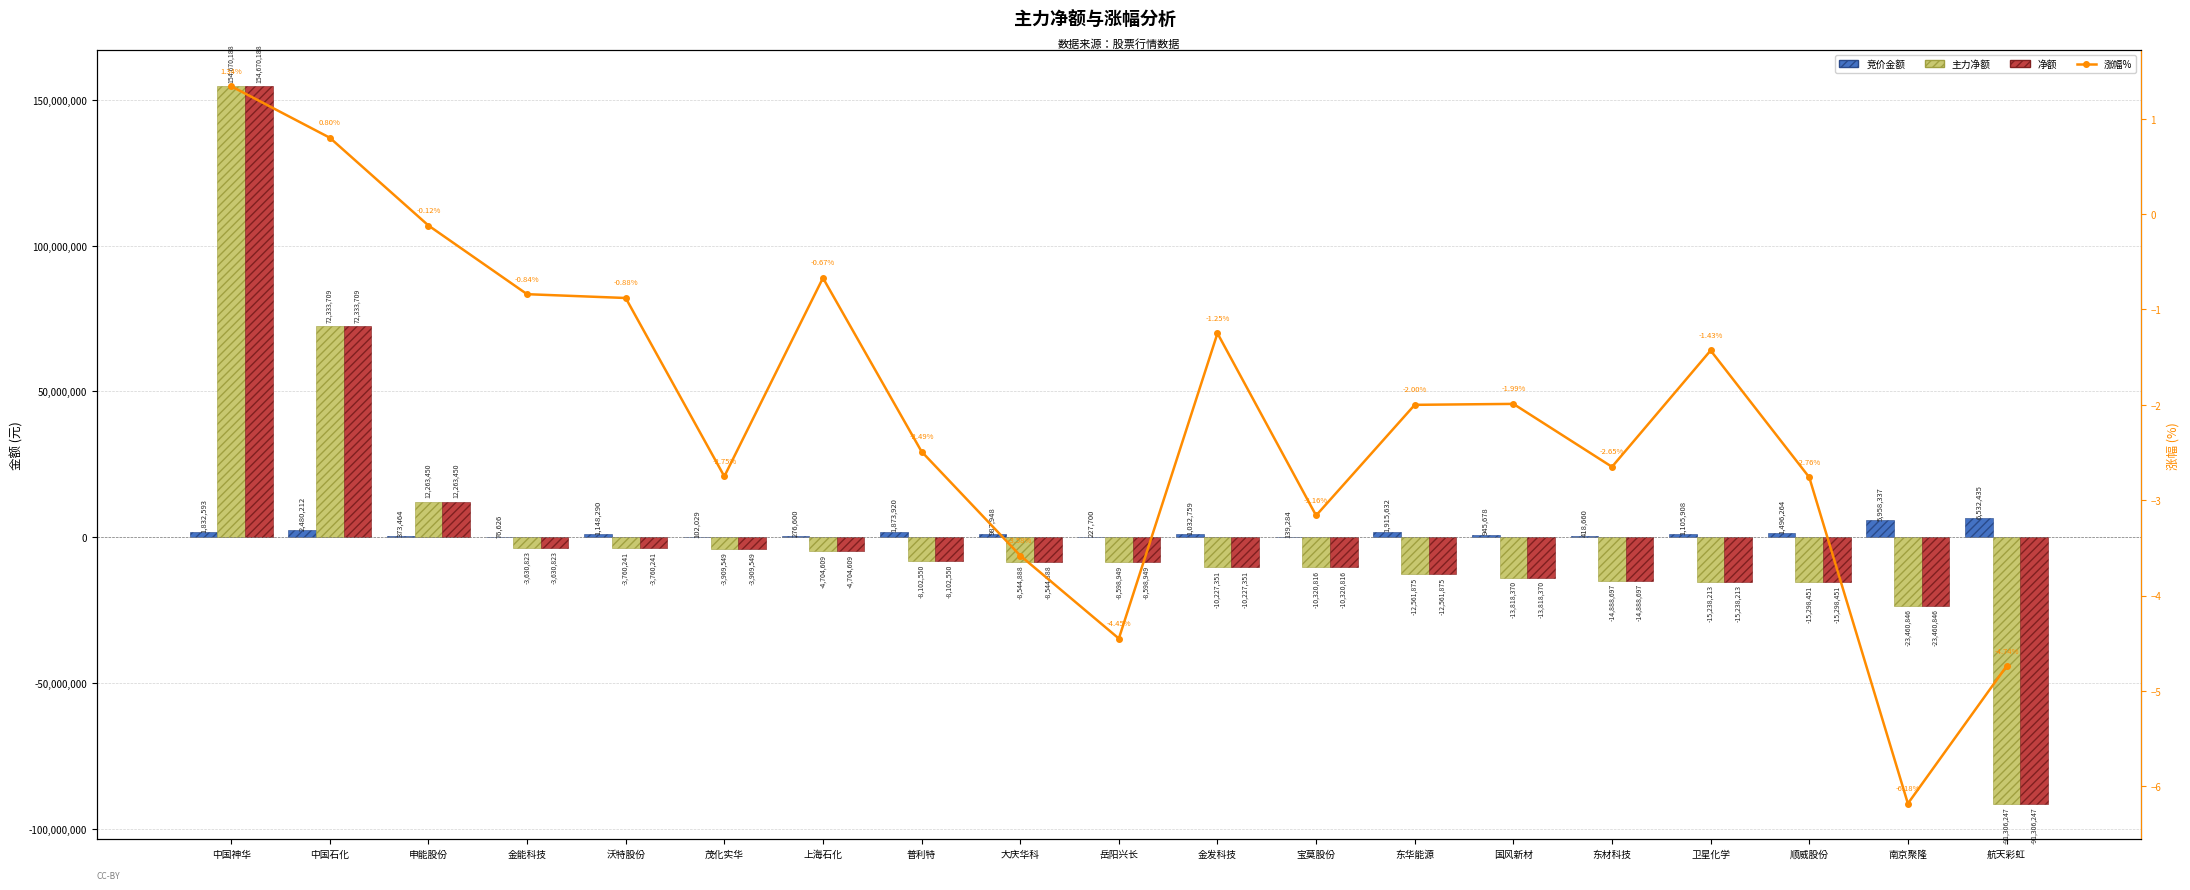

Is it true that 竞价金额 equals 373464.0 at 申能股份?

True